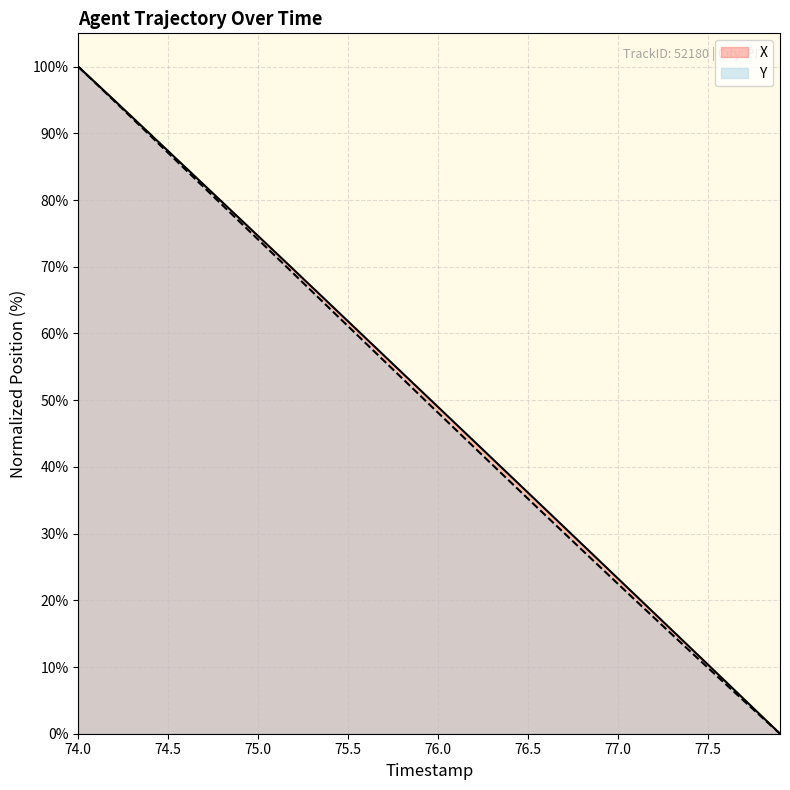

What is the difference between the second highest and second lowest values in the Y series?

95.0